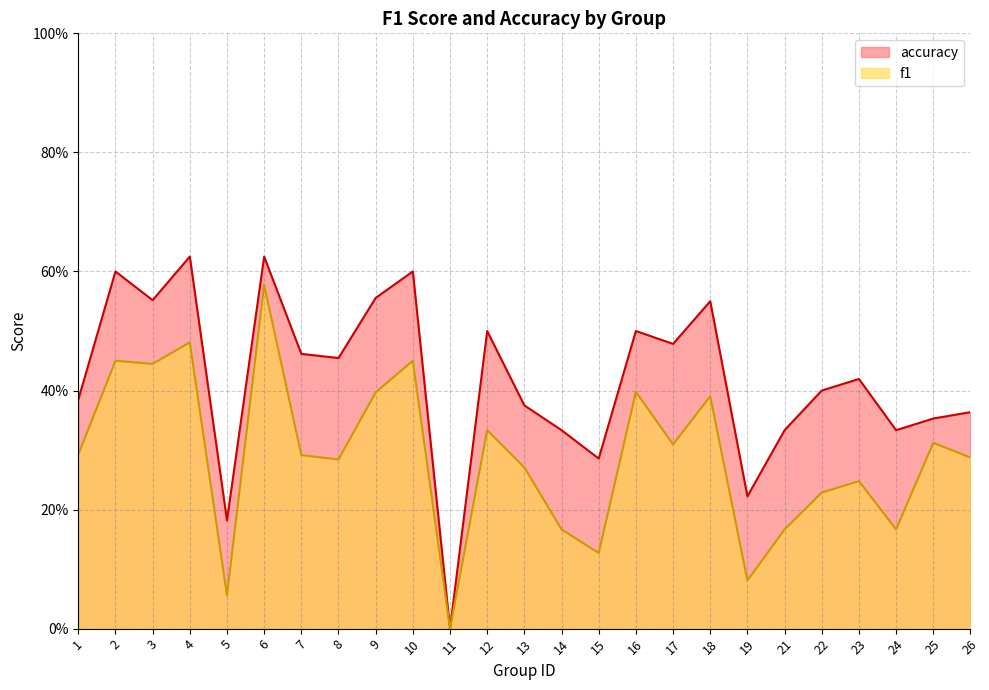

True or false: f1 and accuracy intersect in this chart.

False